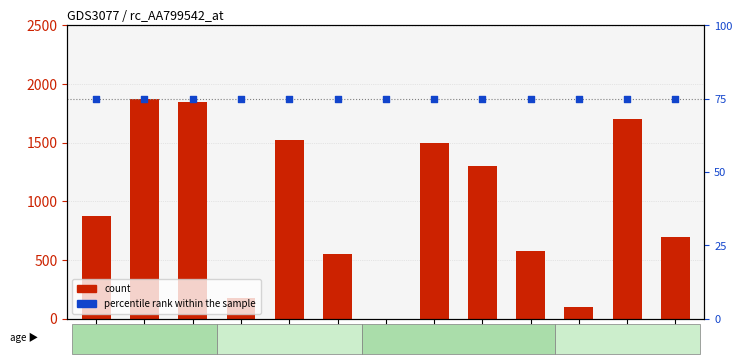

Which series has the largest Y range (max minus min)?

count